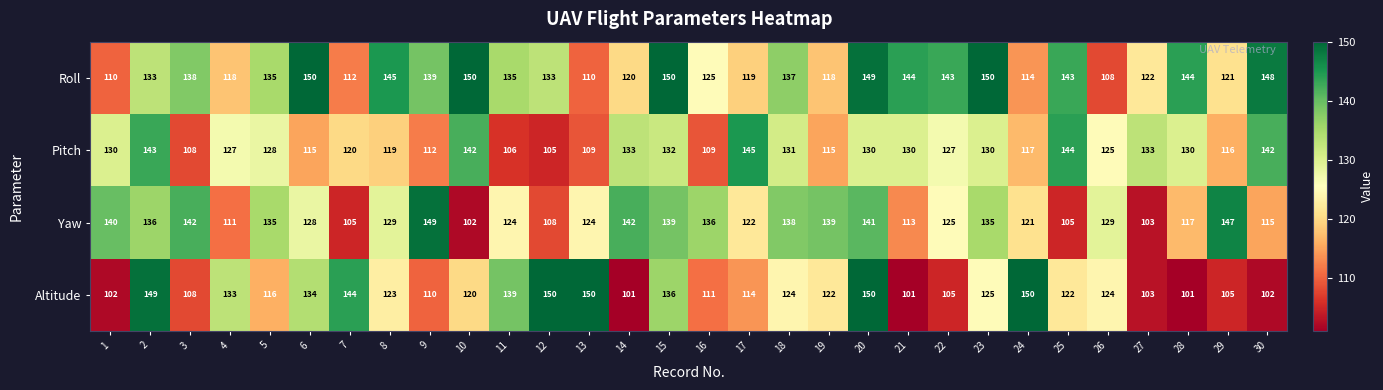

Rank the series at 16 from highest to lowest value.

Yaw, Roll, Altitude, Pitch